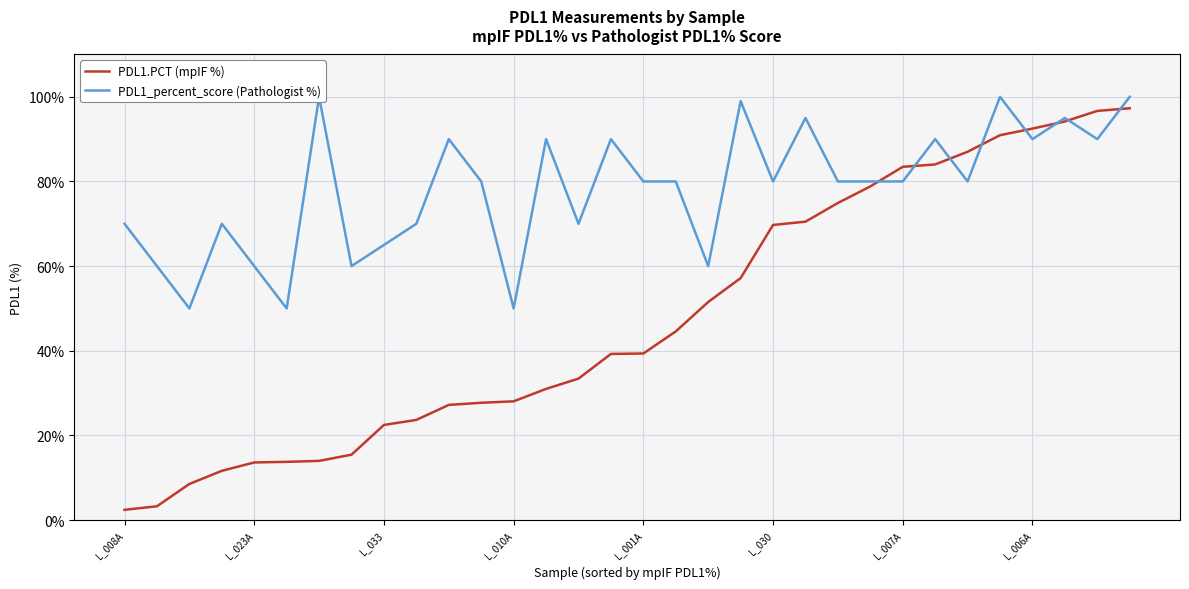

Between 20 and 26, which is larger?

26